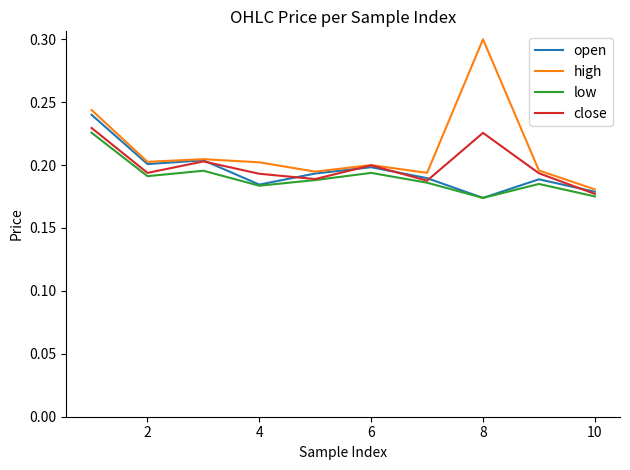

Which series has the largest total across all categories?

high